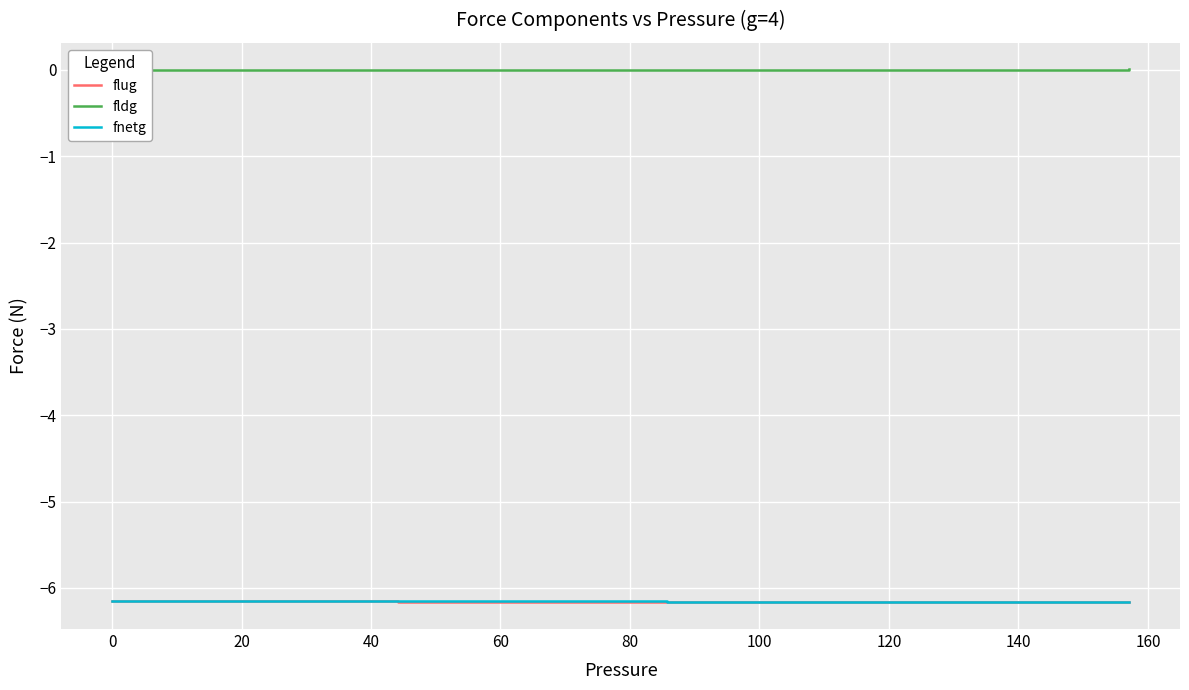

What is the lowest value of the flug series?

-6.2